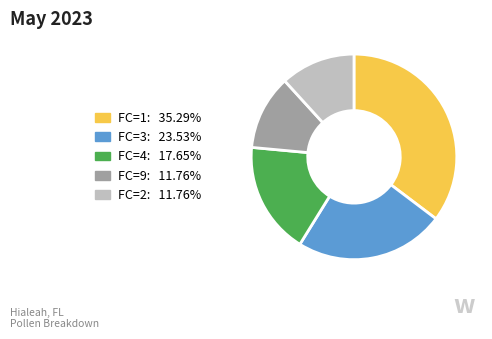

Is there any slice that represents more than half of the pie?

No